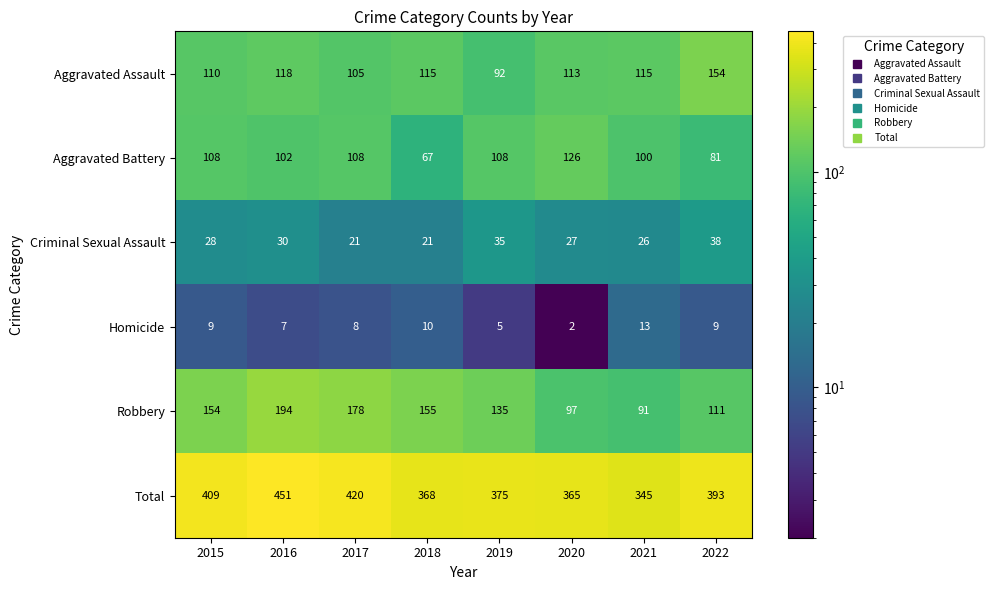

How many data points does each series have?

8